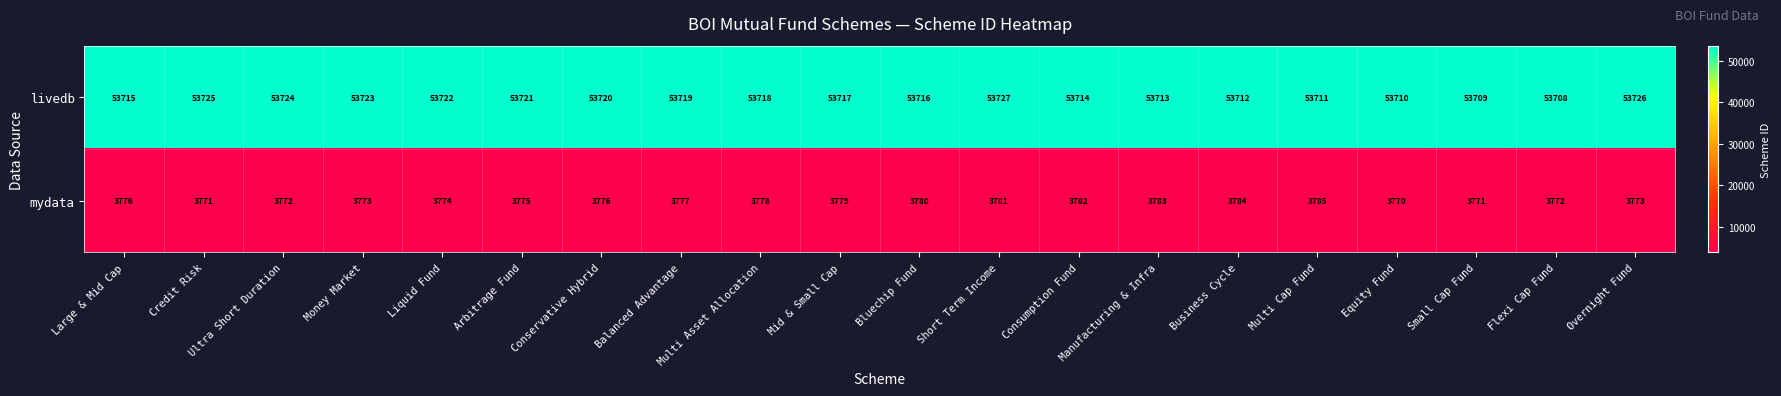

The value of livedb at Ultra Short Duration is 84471. True or false?

False